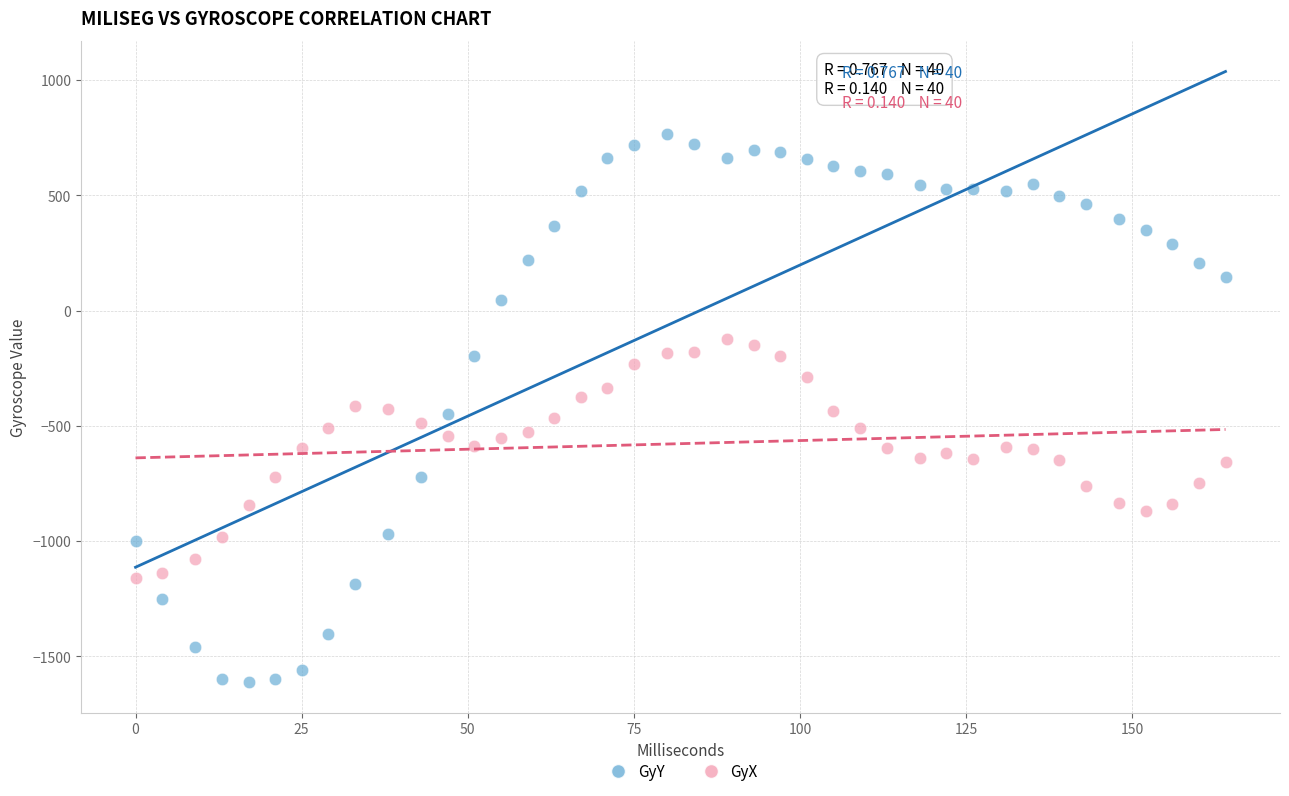

Which series has the largest Y range (max minus min)?

GyY